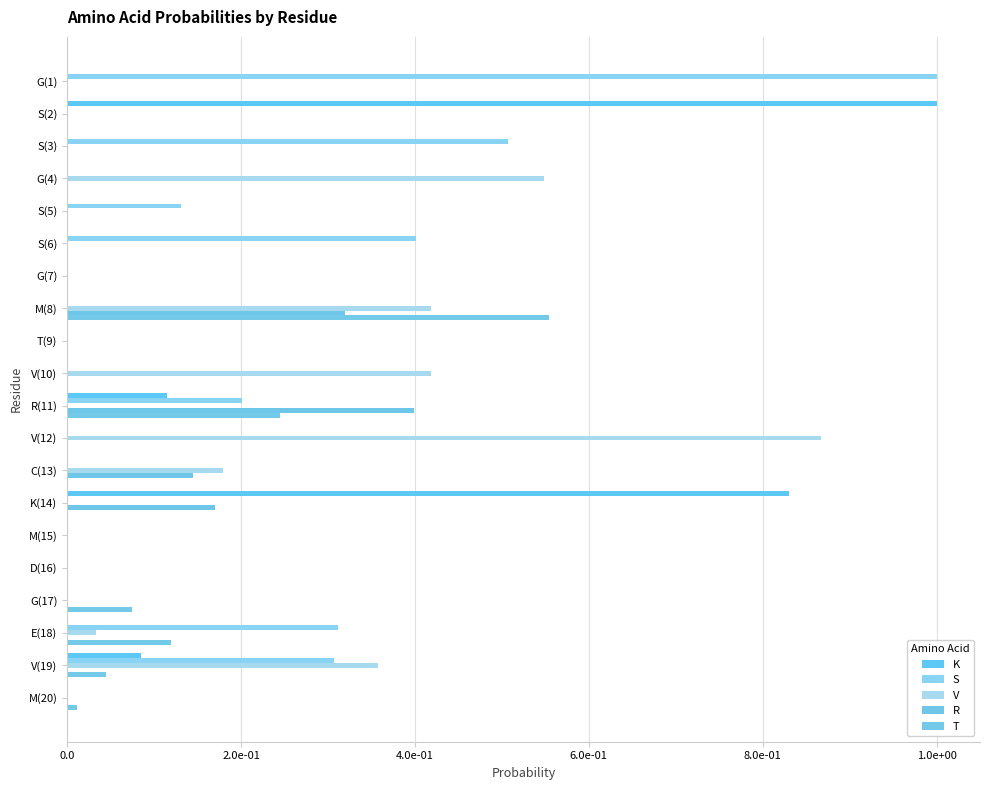

How many distinct data groups are displayed?

5